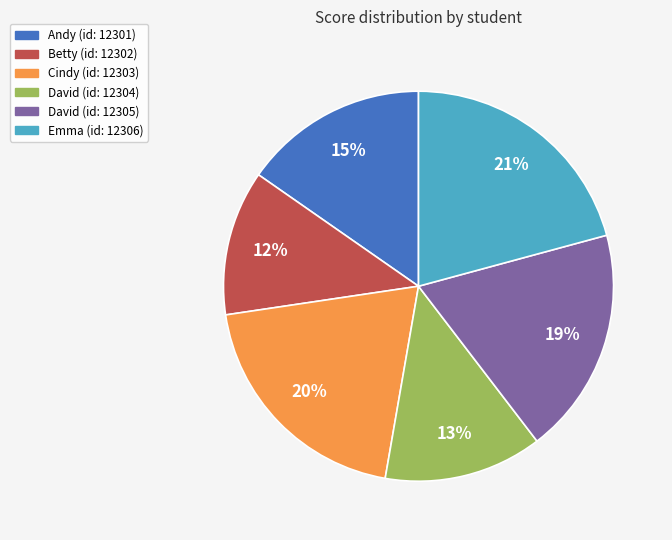

Is there any slice that represents more than half of the pie?

No